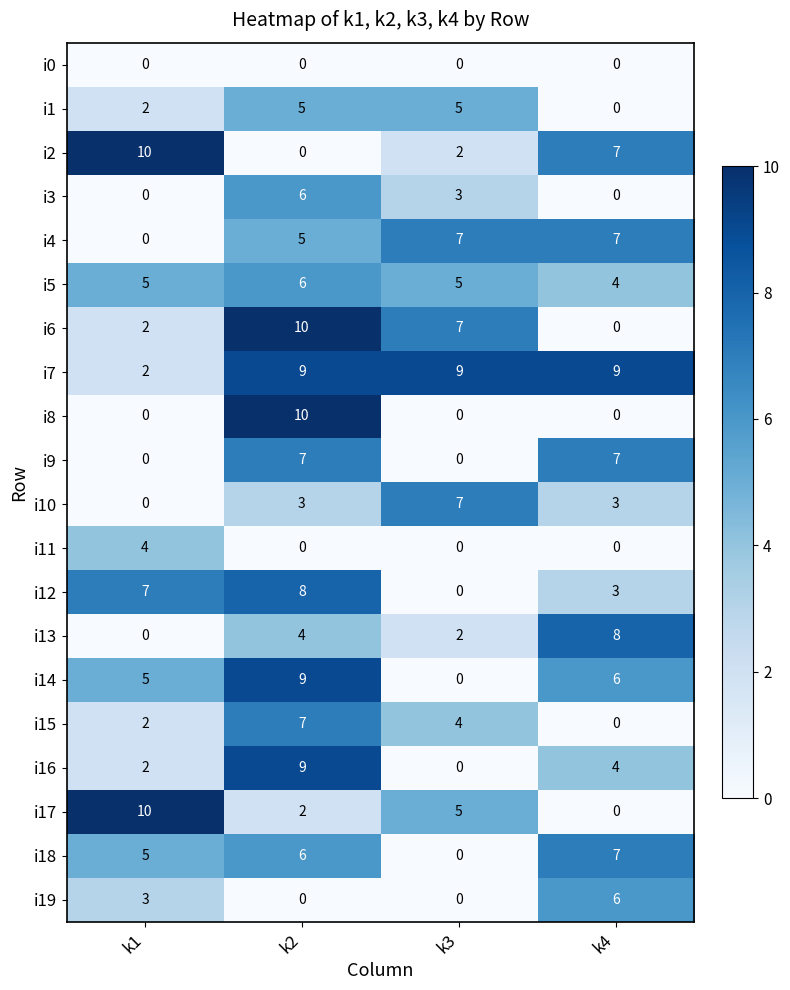

What is the total value across all series at k1?

59